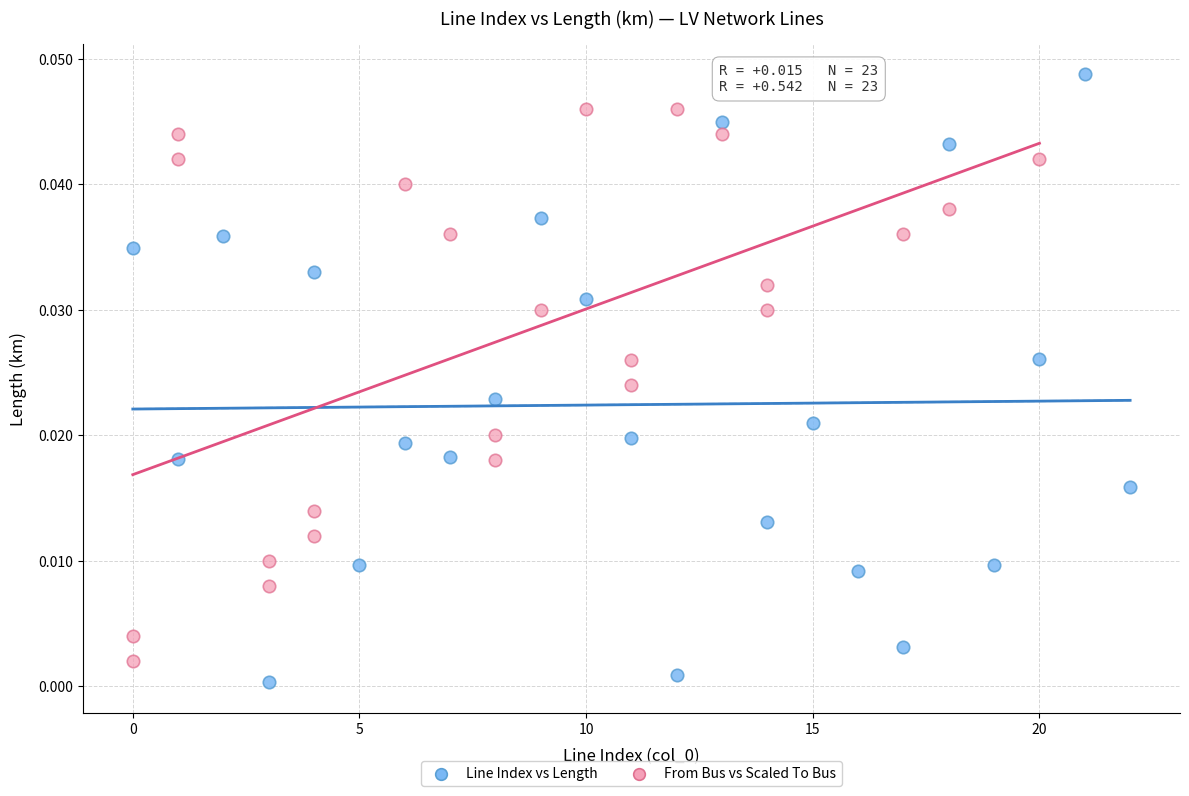

Which series reaches the maximum Y coordinate?

Line Index vs Length